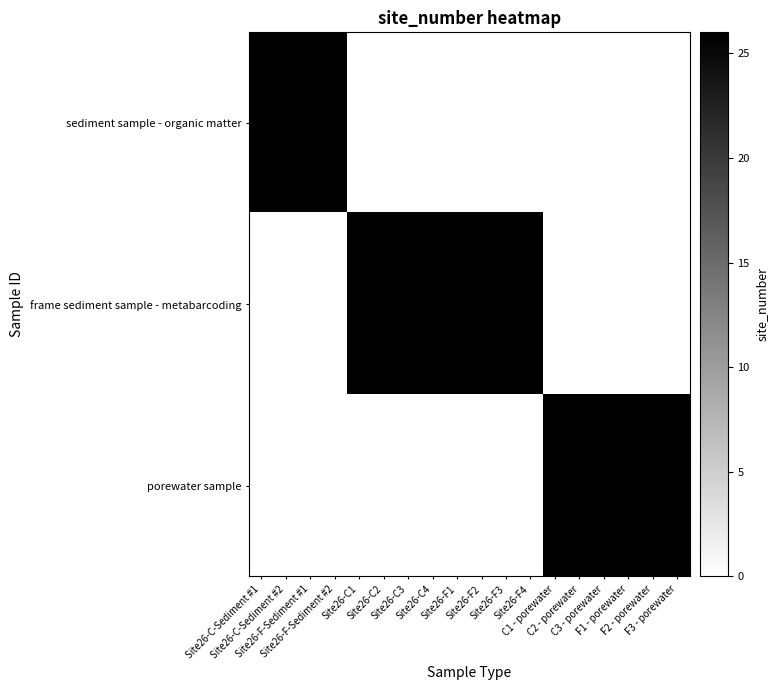

Reading left to right, extract all data points from this chart.

sediment sample - organic matter: Site26-C-Sediment #1=26	Site26-C-Sediment #2=26	Site26-F-Sediment #1=26	Site26-F-Sediment #2=26	Site26-C1=0	Site26-C2=0	Site26-C3=0	Site26-C4=0	Site26-F1=0	Site26-F2=0	Site26-F3=0	Site26-F4=0	C1 - porewater=0	C2 - porewater=0	C3 - porewater=0	F1 - porewater=0	F2 - porewater=0	F3 - porewater=0
frame sediment sample - metabarcoding: Site26-C-Sediment #1=0	Site26-C-Sediment #2=0	Site26-F-Sediment #1=0	Site26-F-Sediment #2=0	Site26-C1=26	Site26-C2=26	Site26-C3=26	Site26-C4=26	Site26-F1=26	Site26-F2=26	Site26-F3=26	Site26-F4=26	C1 - porewater=0	C2 - porewater=0	C3 - porewater=0	F1 - porewater=0	F2 - porewater=0	F3 - porewater=0
porewater sample: Site26-C-Sediment #1=0	Site26-C-Sediment #2=0	Site26-F-Sediment #1=0	Site26-F-Sediment #2=0	Site26-C1=0	Site26-C2=0	Site26-C3=0	Site26-C4=0	Site26-F1=0	Site26-F2=0	Site26-F3=0	Site26-F4=0	C1 - porewater=26	C2 - porewater=26	C3 - porewater=26	F1 - porewater=26	F2 - porewater=26	F3 - porewater=26